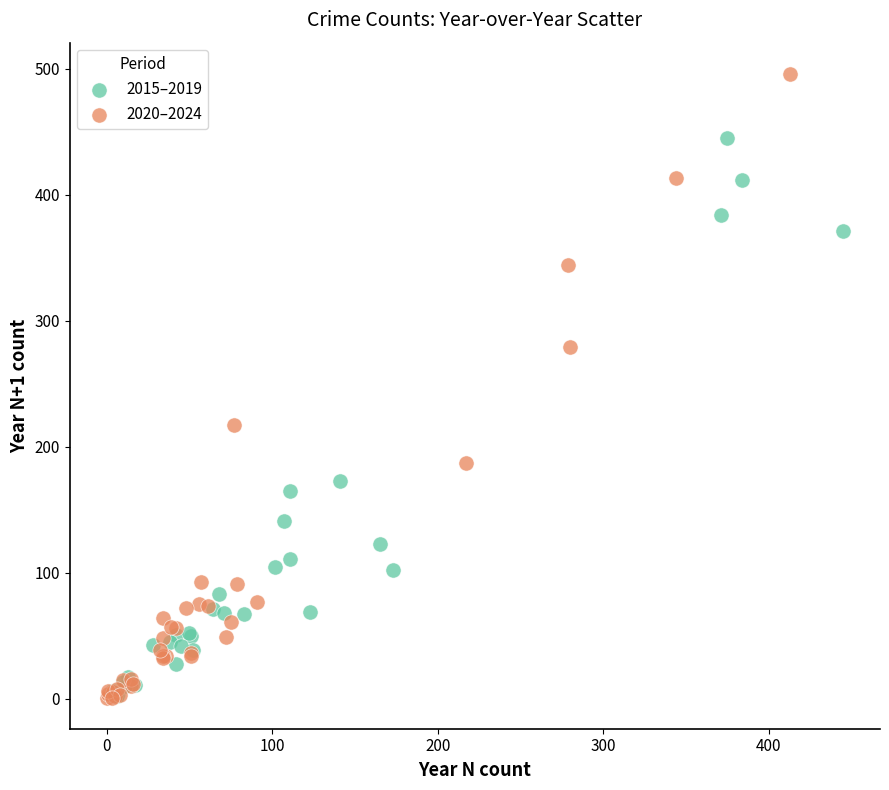

Which series has the largest Y range (max minus min)?

2020–2024